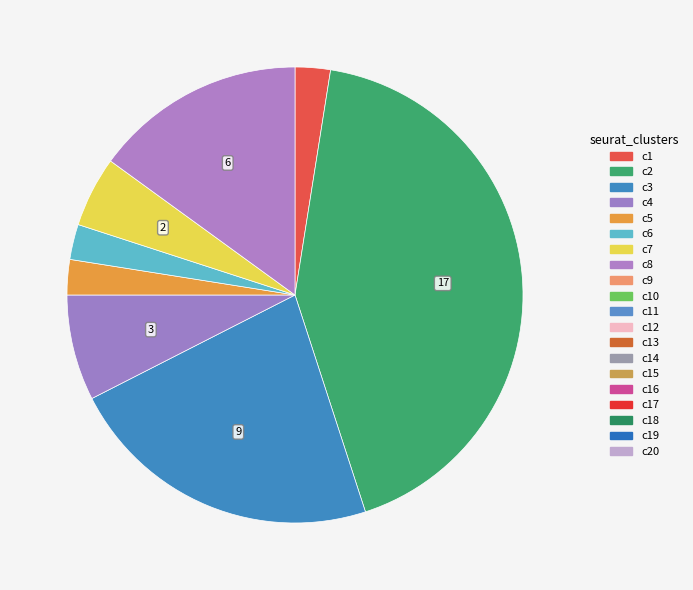

To the nearest percent, what is the average slice percentage?

5%